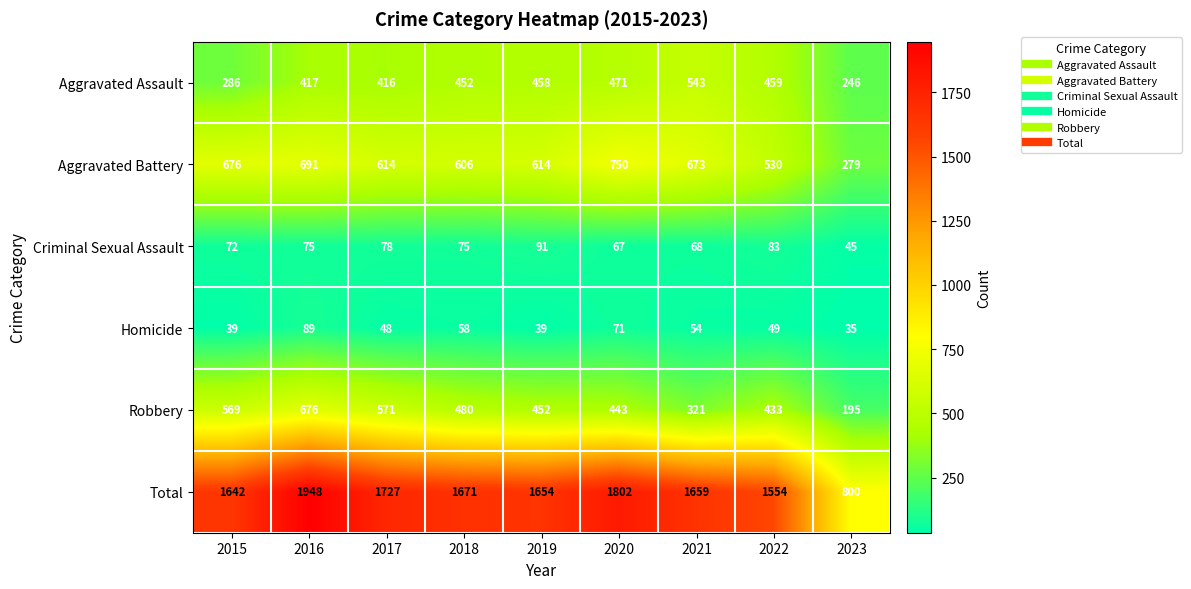

Rank the series by their maximum value, from lowest to highest.

Homicide, Criminal Sexual Assault, Aggravated Assault, Robbery, Aggravated Battery, Total